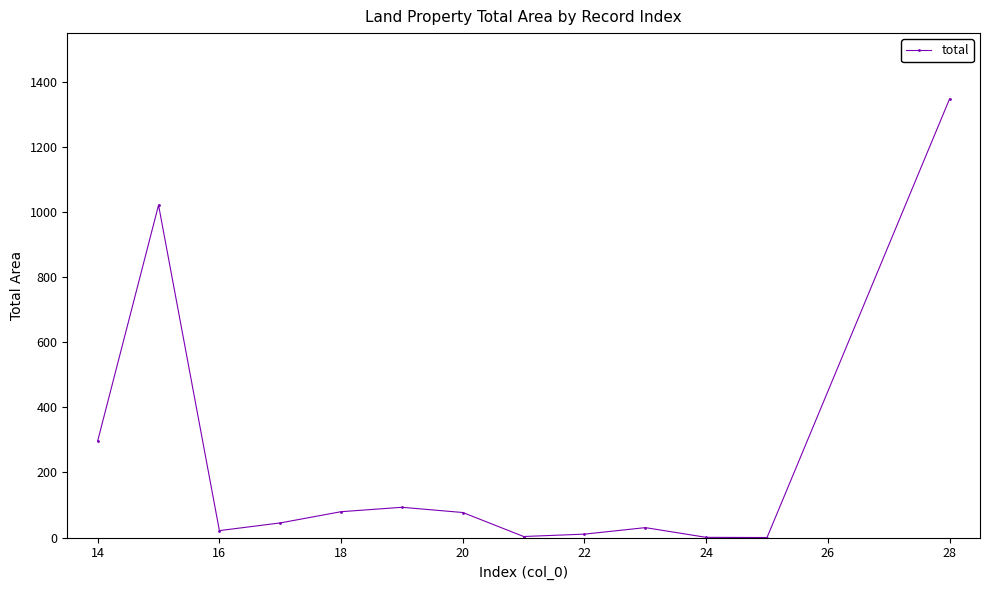

How many lines are shown in the chart?

1